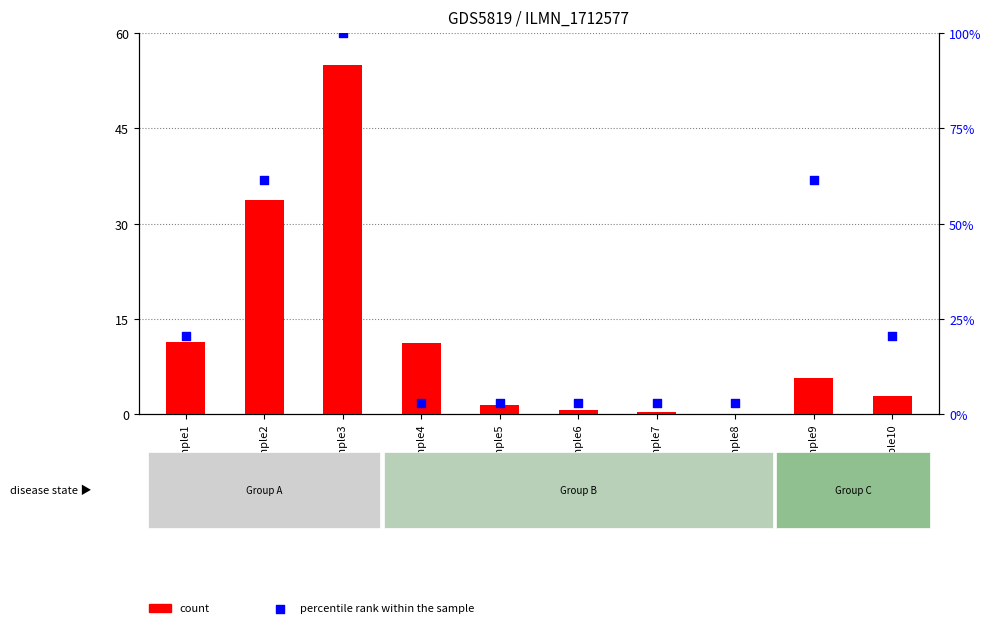

What is the total value across all series at Sample4?

14.1